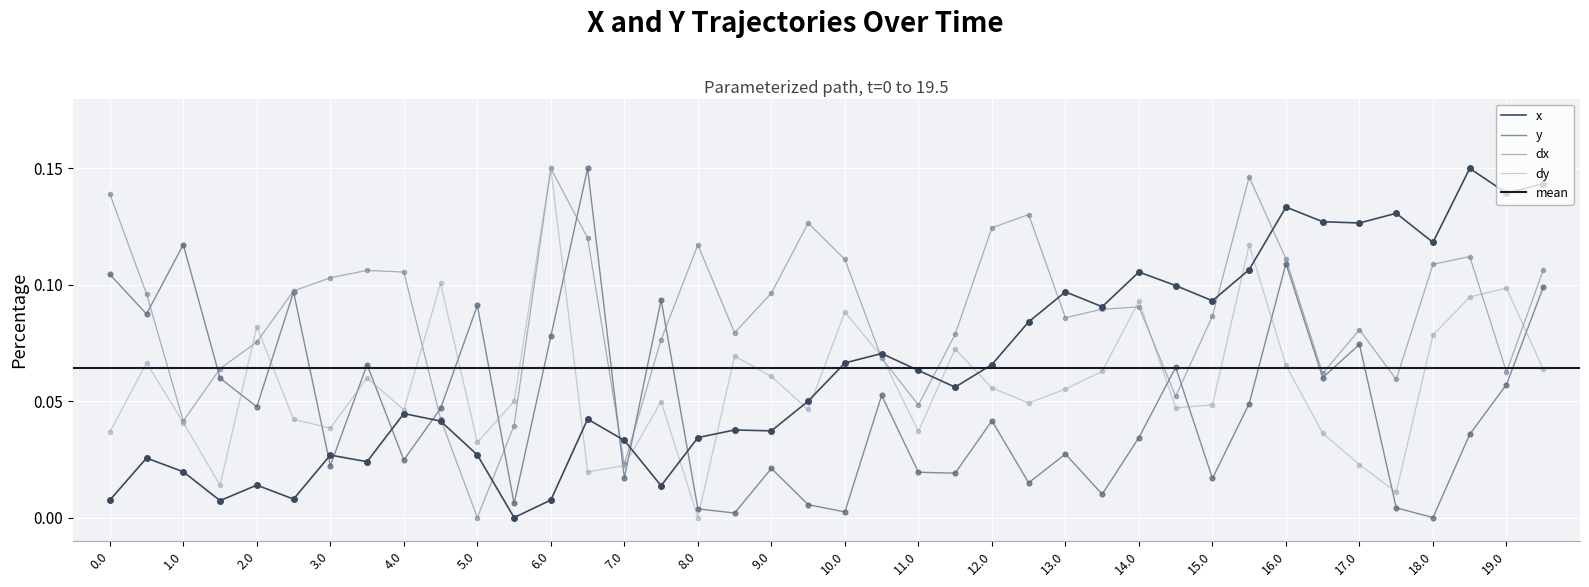

The value of y at 6.0 is 0.0. True or false?

False